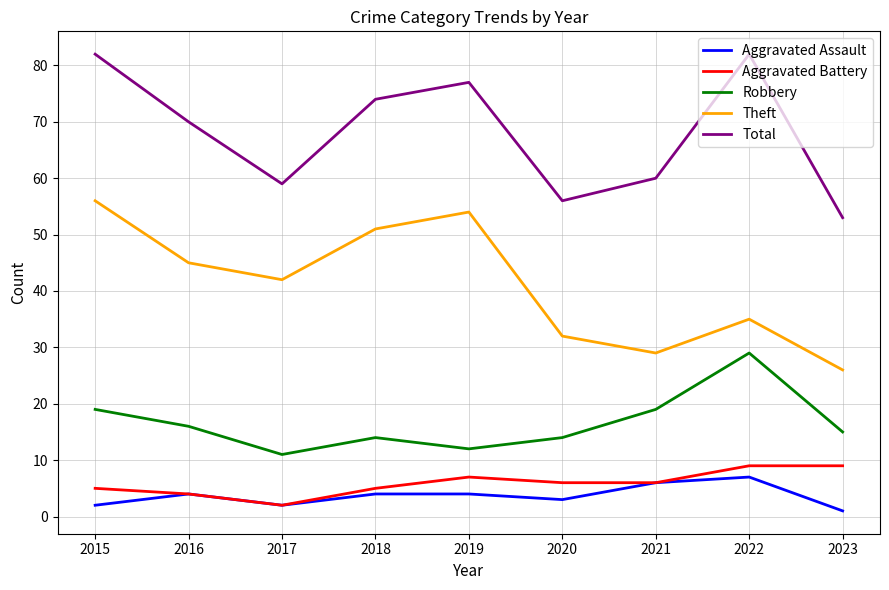

Which category has the highest value in the Theft series?

2015